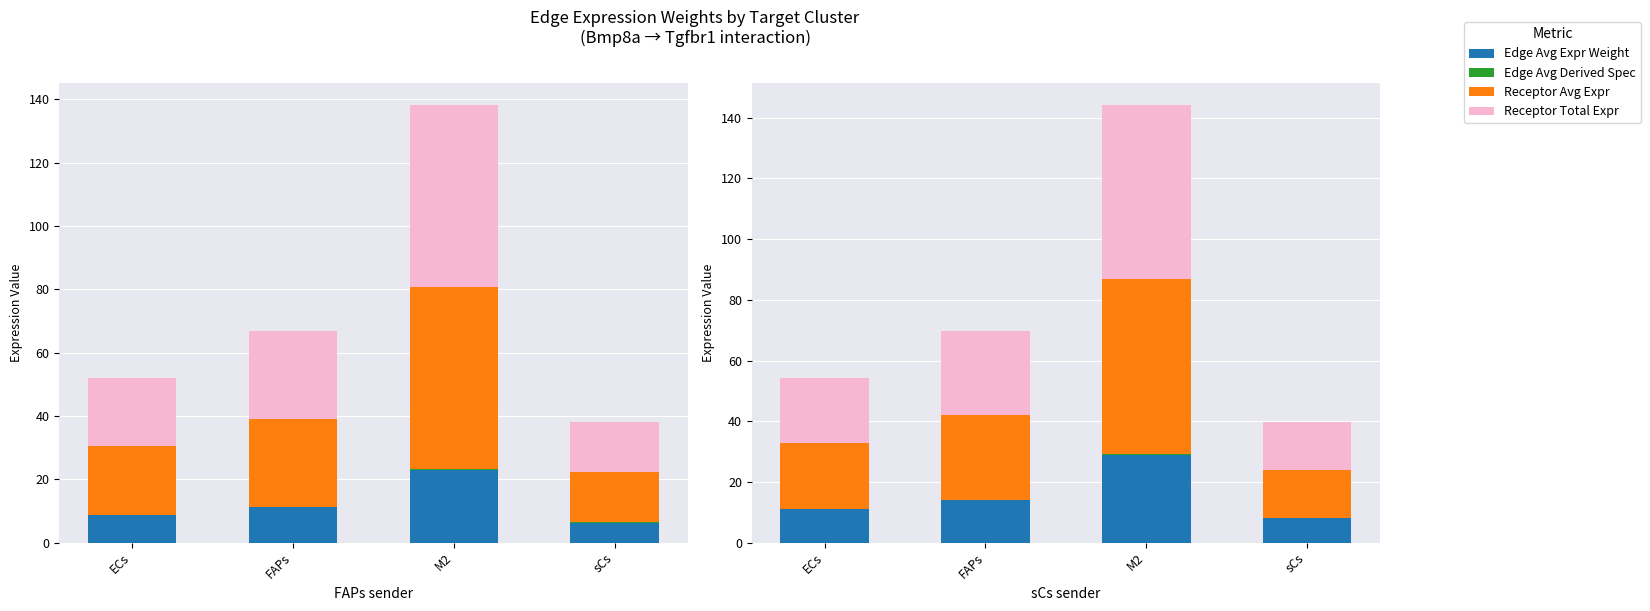

What is the highest value of the Receptor Total Expr series?

57.5